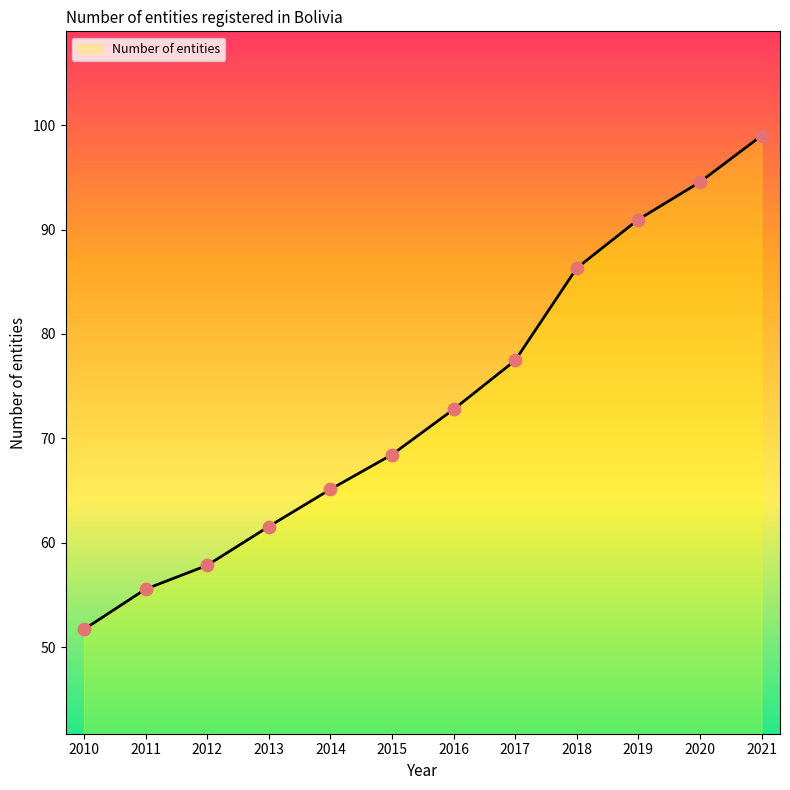

Approximately how many times larger is the value at 2015 compared to 2021?

0.7